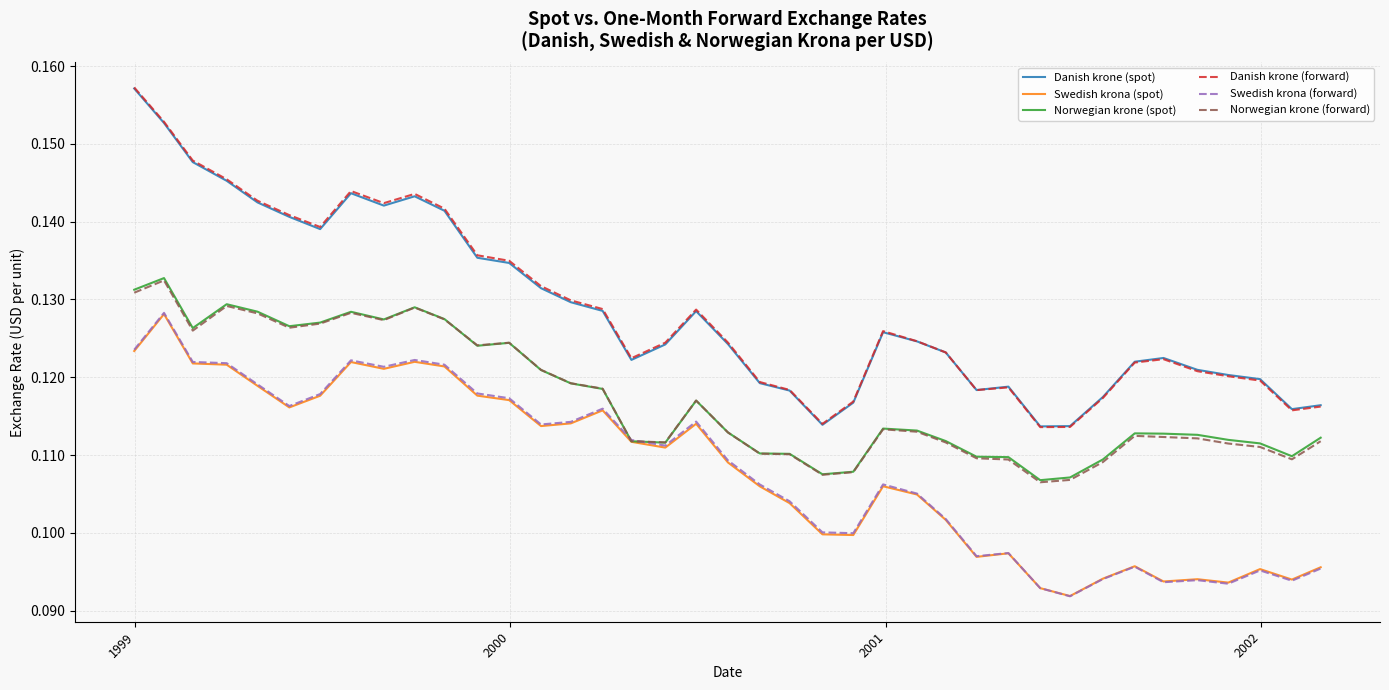

Which series has the largest range (max minus min)?

Danish krone (forward)